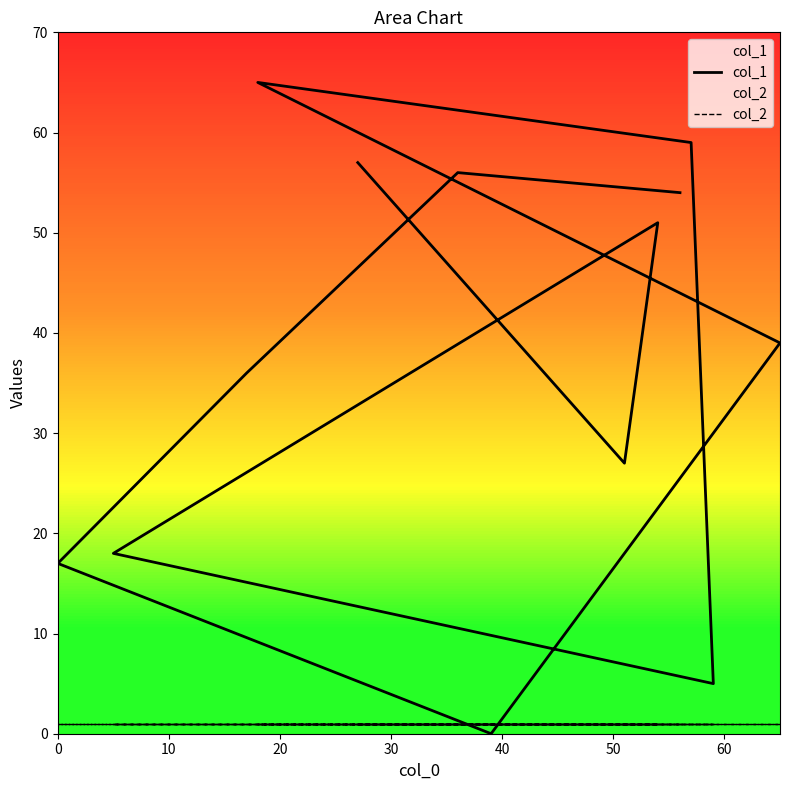

What is the maximum value for col_1?

65